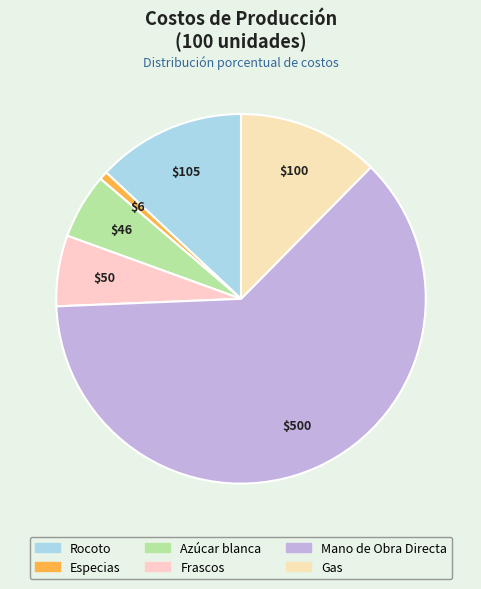

How many segments does this pie chart have?

6